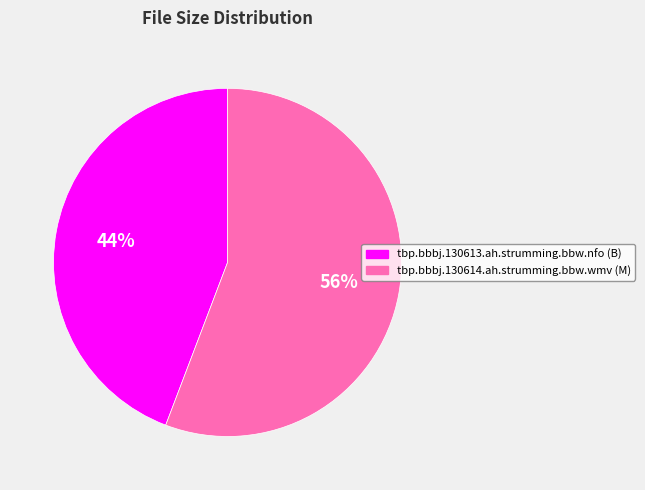

How many slices are in this pie chart?

2